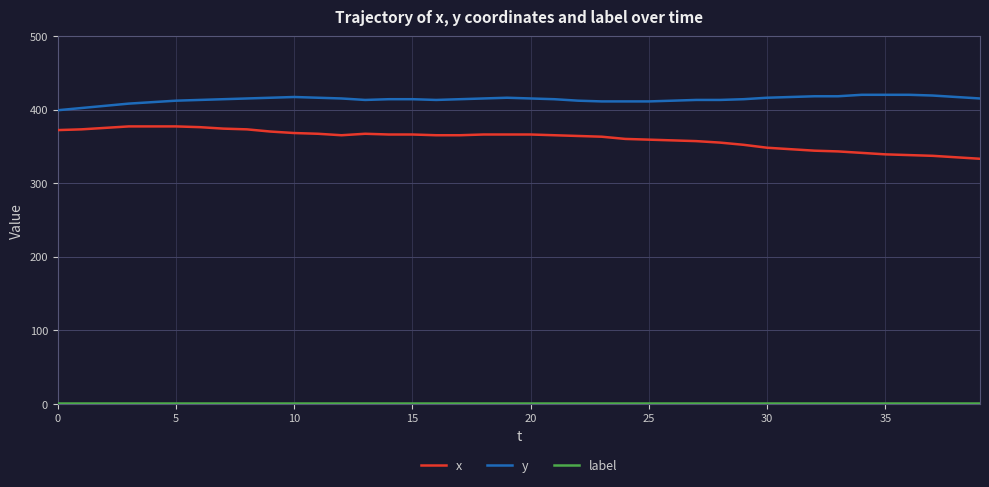

What is the lowest value of the y series?

399